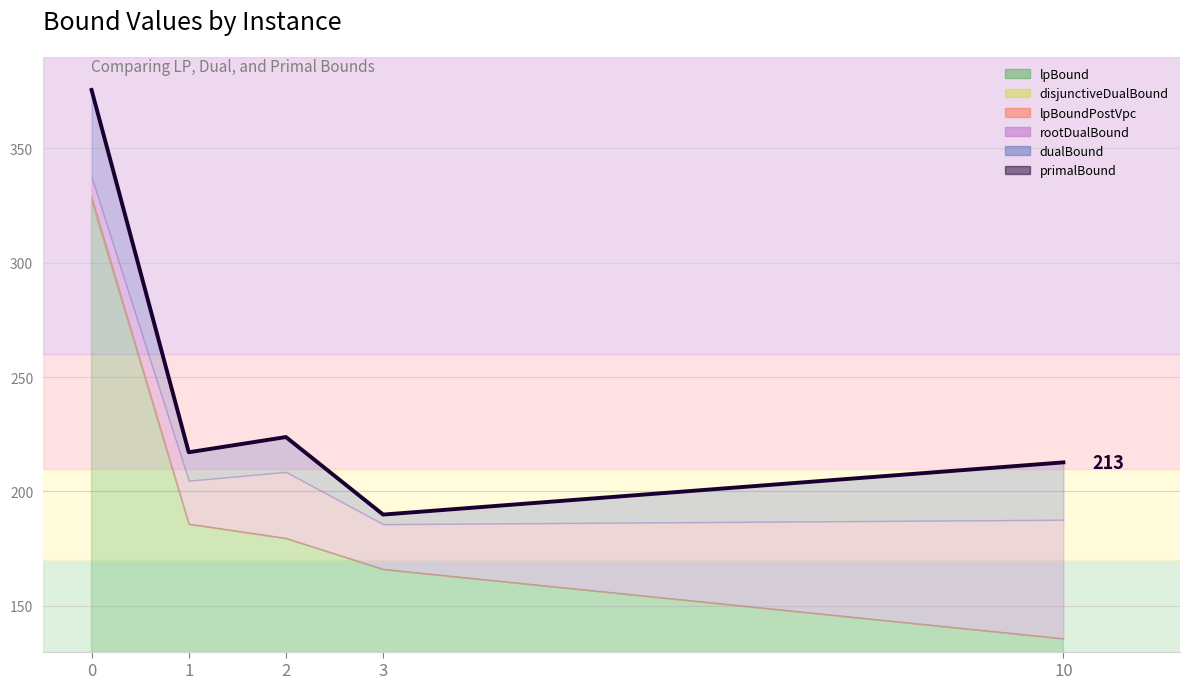

What is the approximate value at 10?

212.7